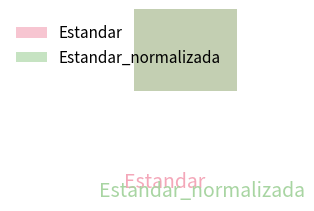

How much of the chart is everything except Estandar_normalizada?

72.3%